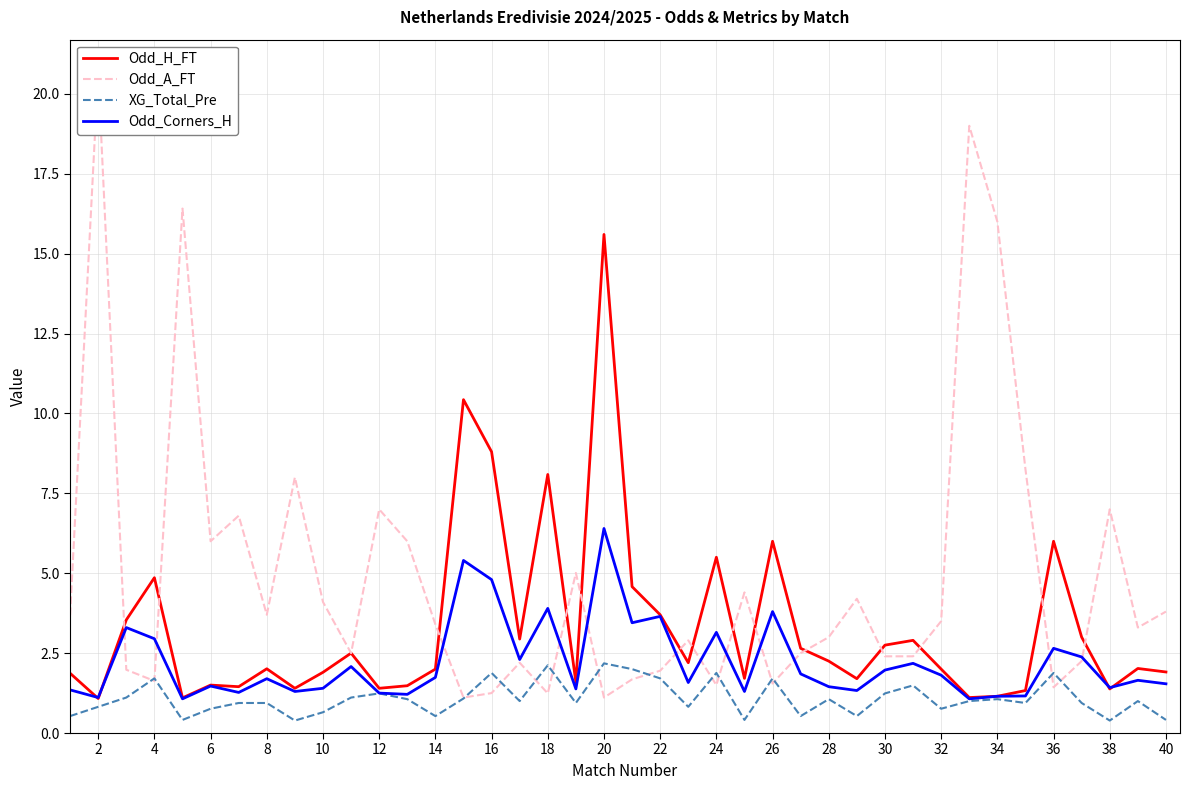

Which series has the largest total across all categories?

Odd_A_FT